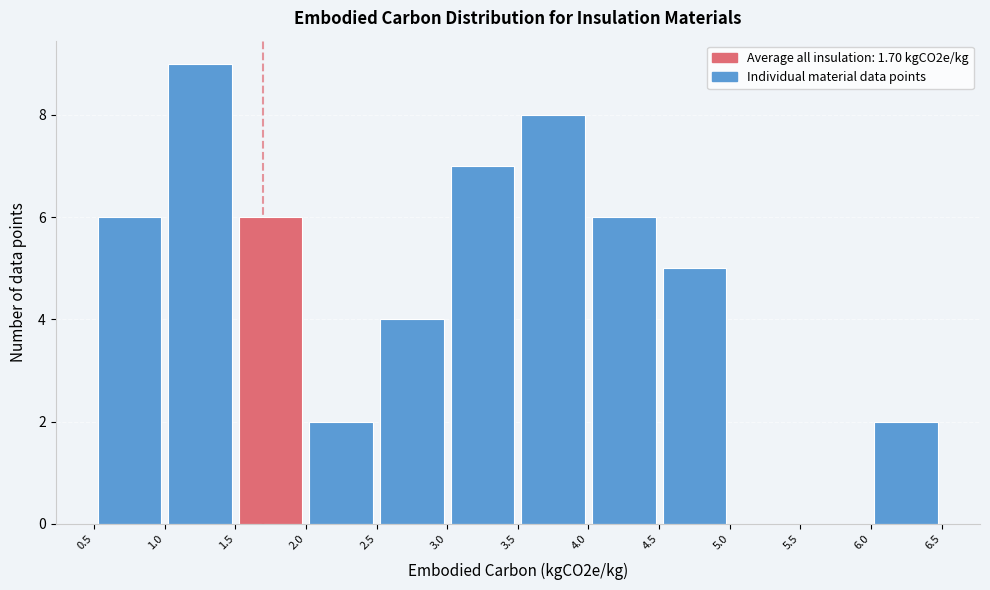

Which range on the x-axis has the tallest bar?

1.0 to 1.5